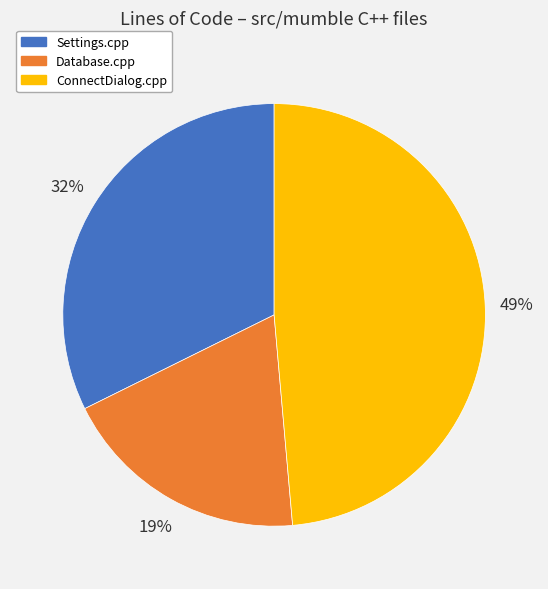

The Settings.cpp slice represents 41% of the pie. True or false?

False